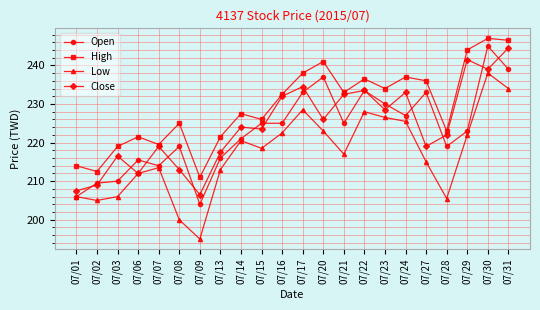

Where is the first local maximum for High?

07/06